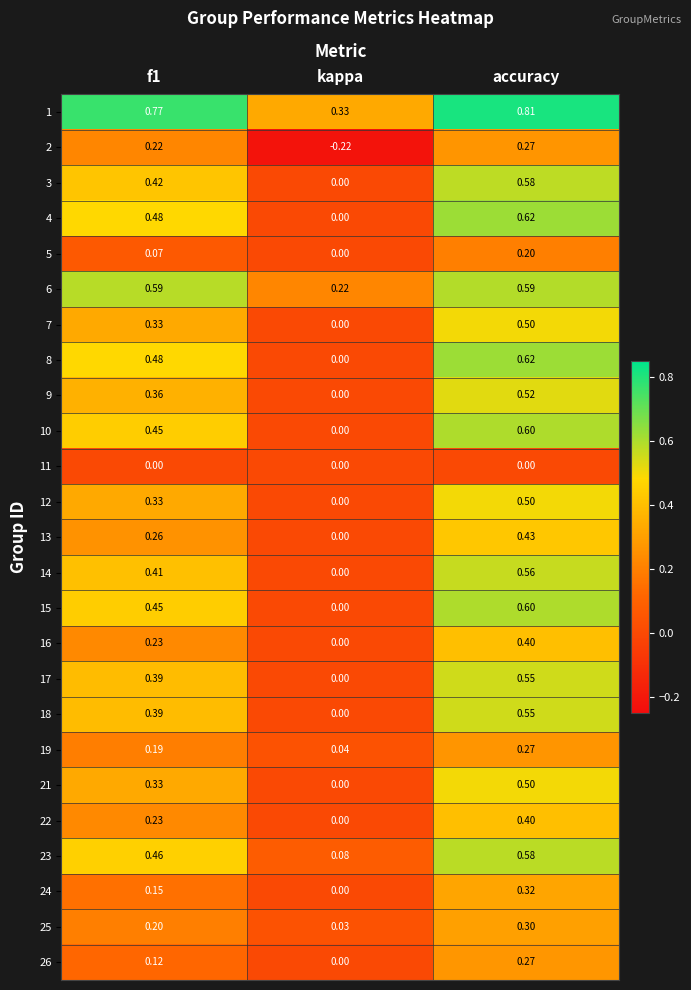

How many data points does each series have?

3